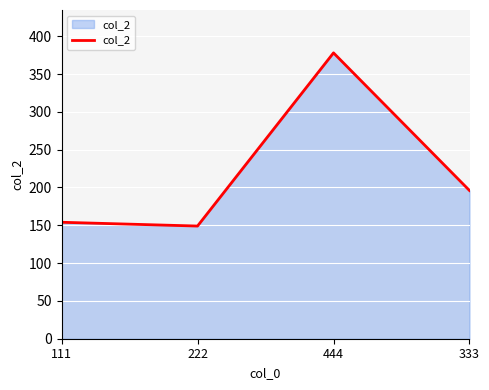

True or false: the data shows 149 at 222.

True